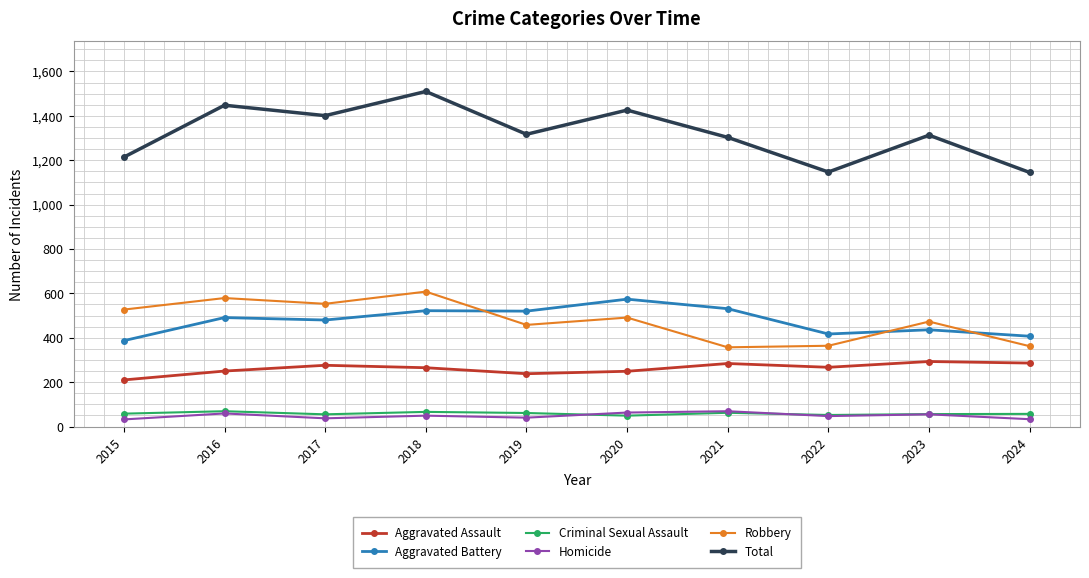

What is the spread (max minus min) of values at 2016?

1389